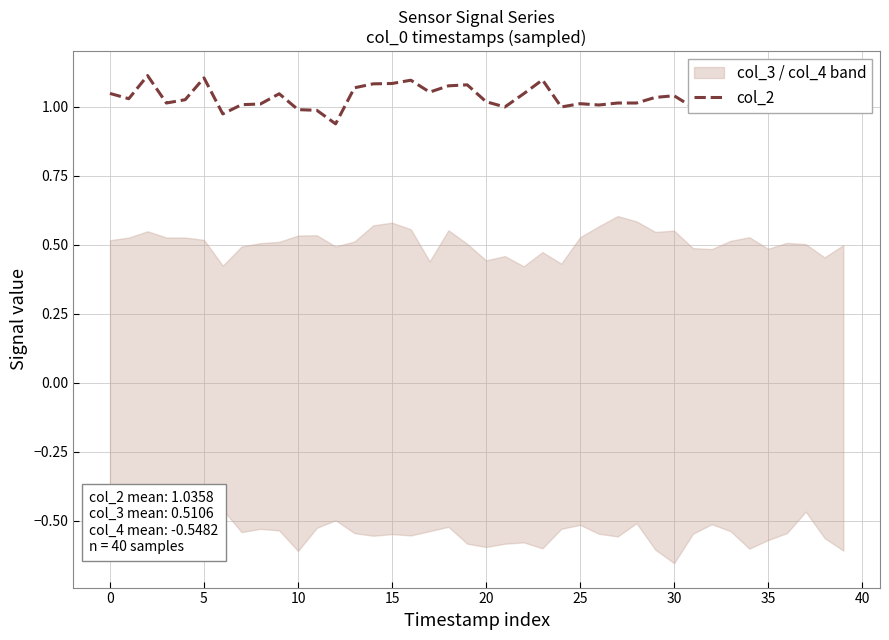

Which has a higher value, 10 or 30?

30